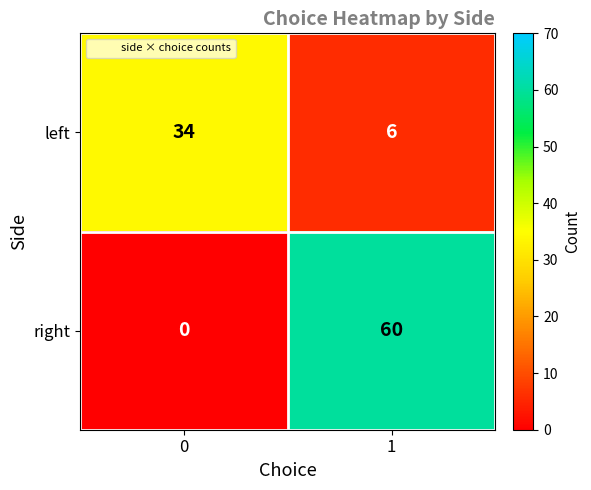

What is the difference between the maximum and minimum values in the right series?

60